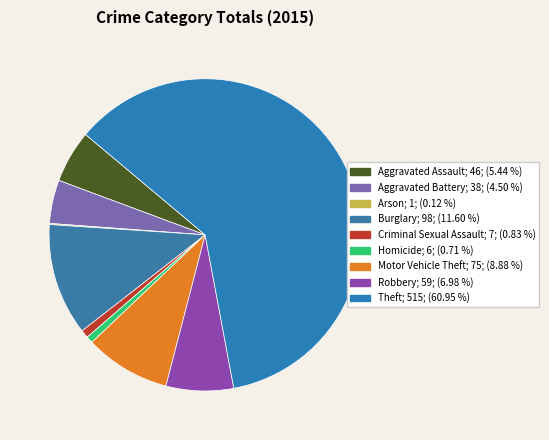

To the nearest percent, what percentage of the pie is Aggravated Assault?

5%